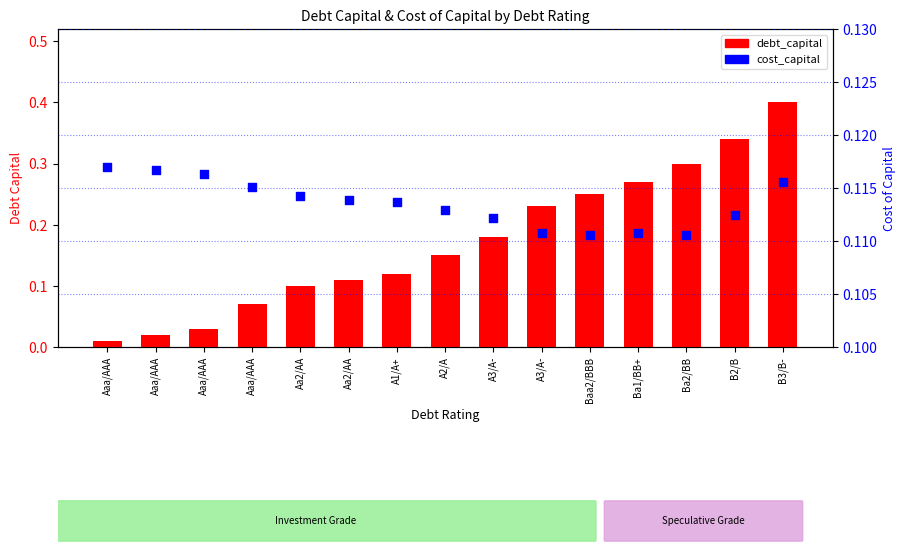

What is the total value across all series at Ba1/BB+?

0.4